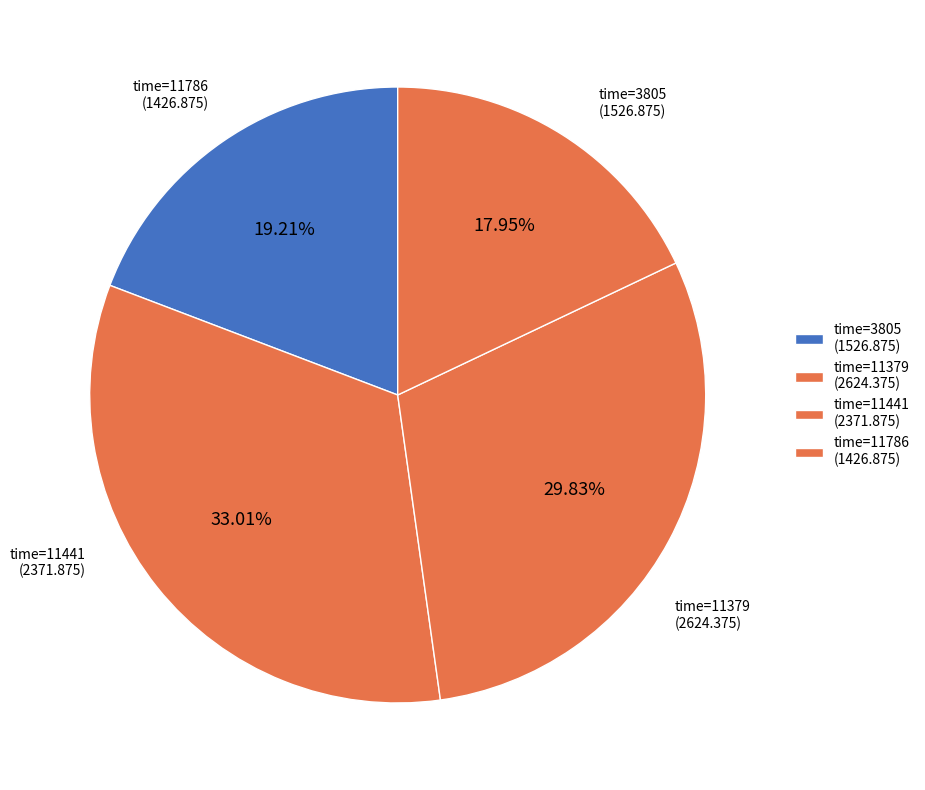

How many slices are in this pie chart?

4